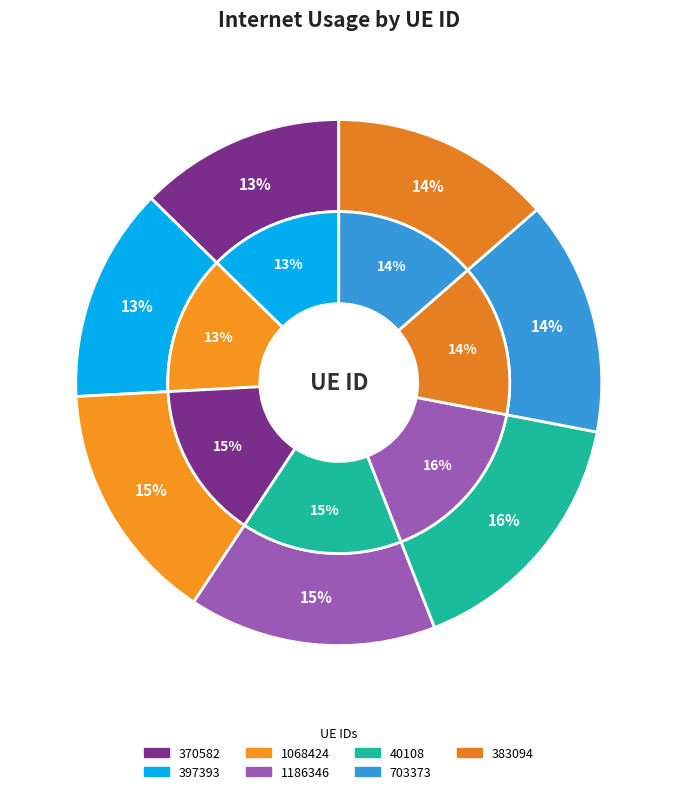

Which category has the biggest portion of the pie?

40108